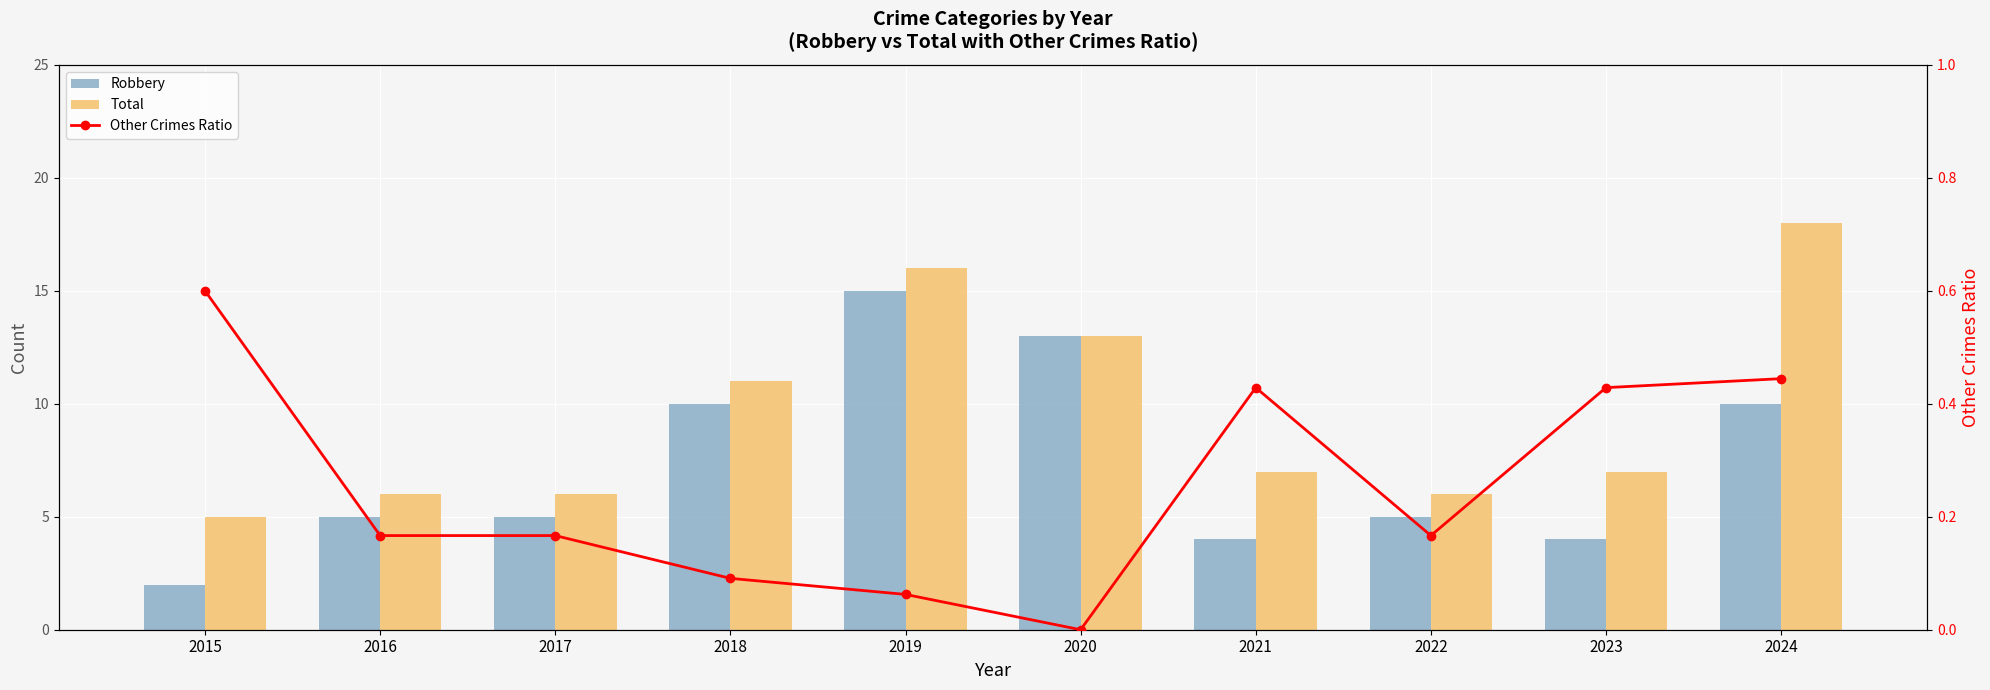

How many Other Crimes Ratio values are between 0 and 1?

10